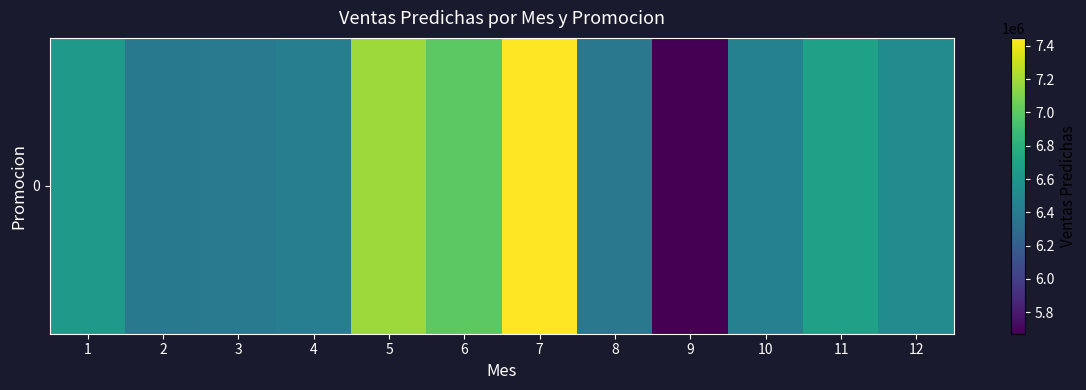

What is the sum of the values at 8 and 7?

13833352.1